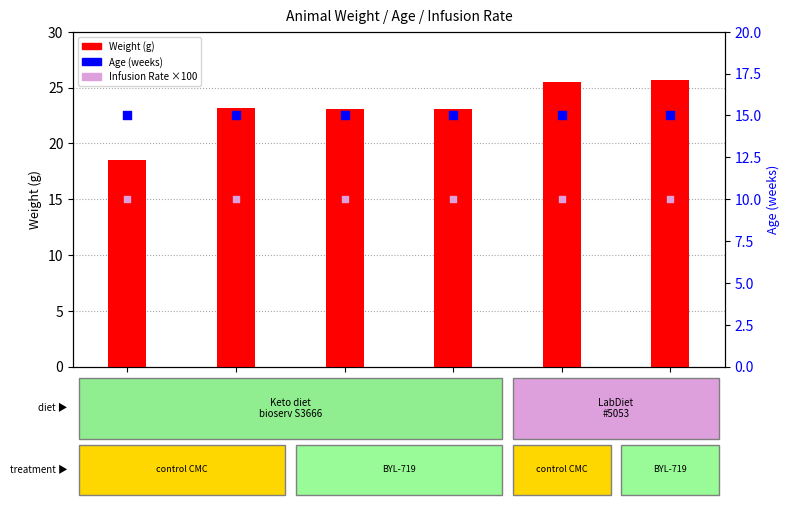

Which series contains the lowest Y value?

Infusion Rate (×100)